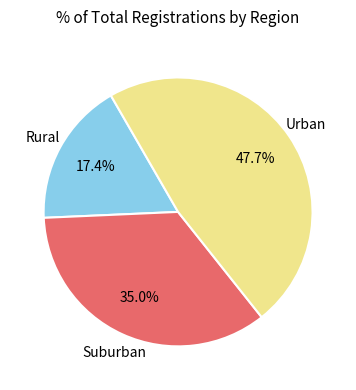

Does any single category account for the majority?

No